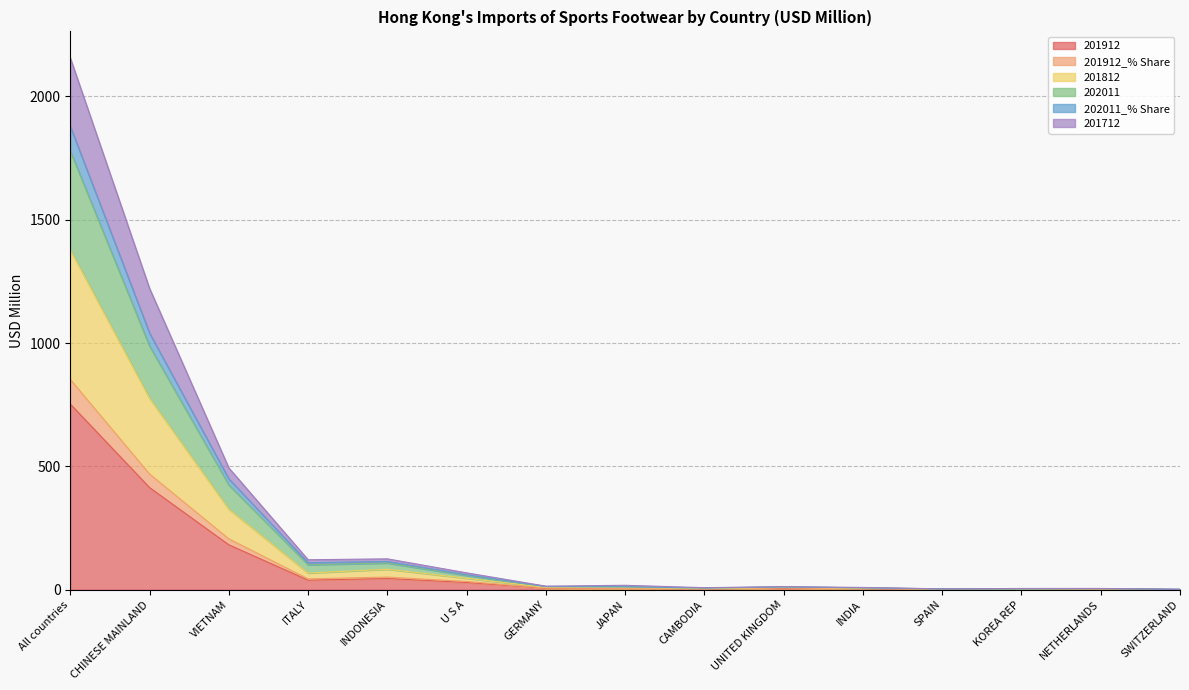

Does the chart display data point markers on the line(s)?

No